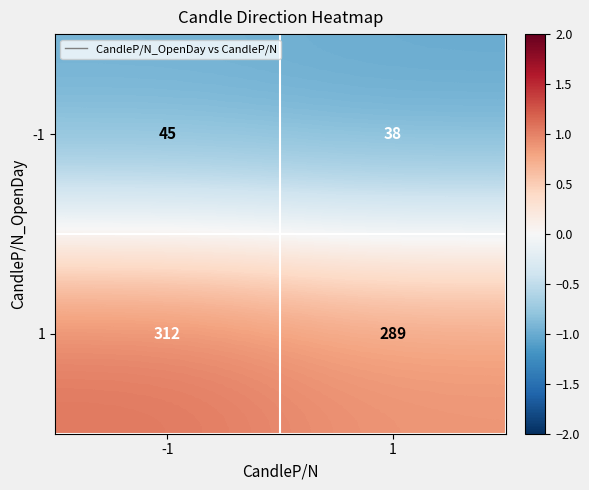

Read the -1 value at 1.

38